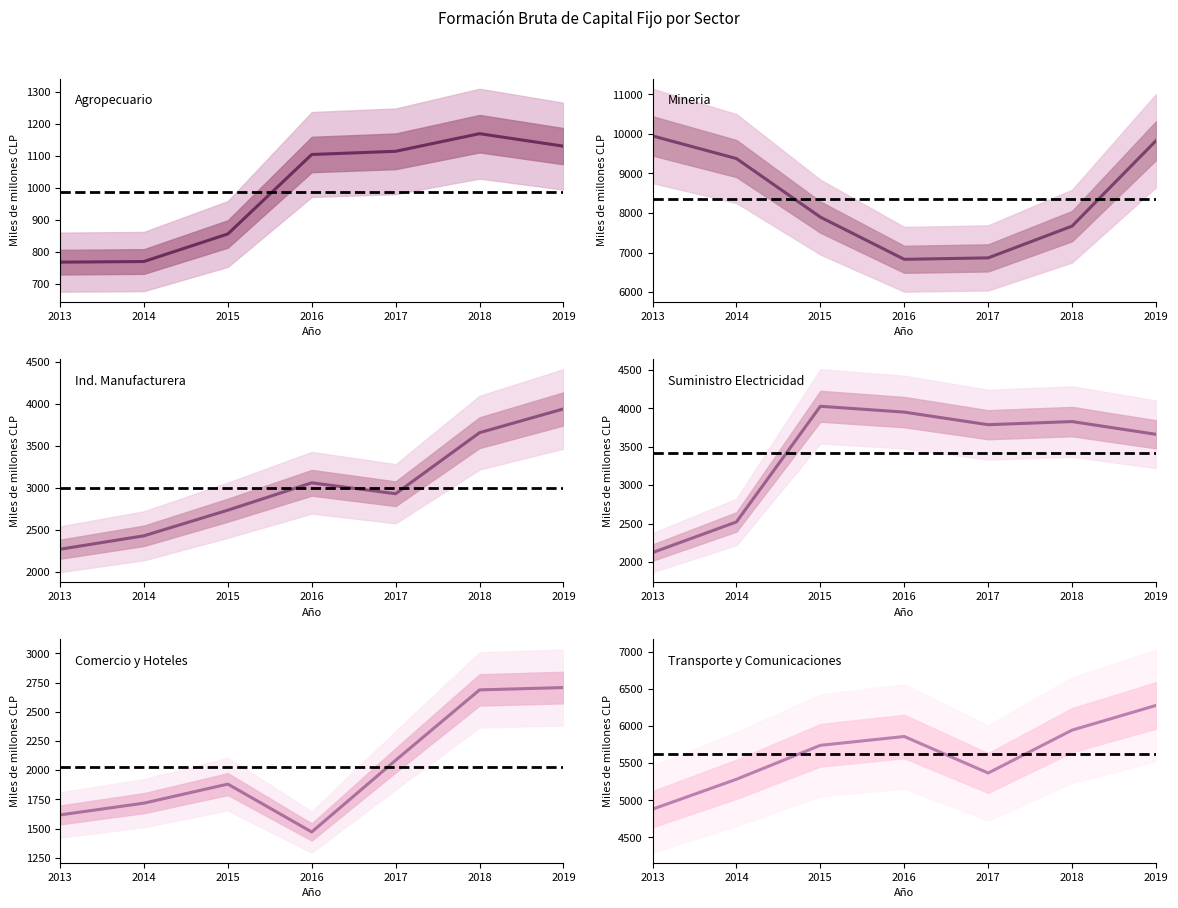

At which label does Industria manufacturera reach its minimum?

2013